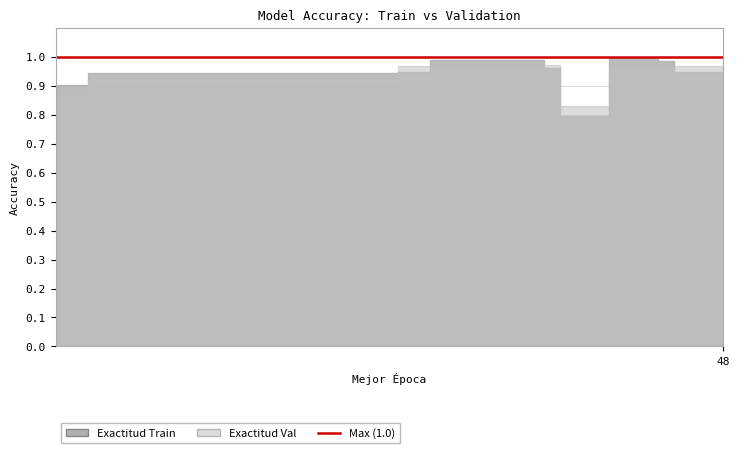

At how many categories does at least one series exceed 0?

10